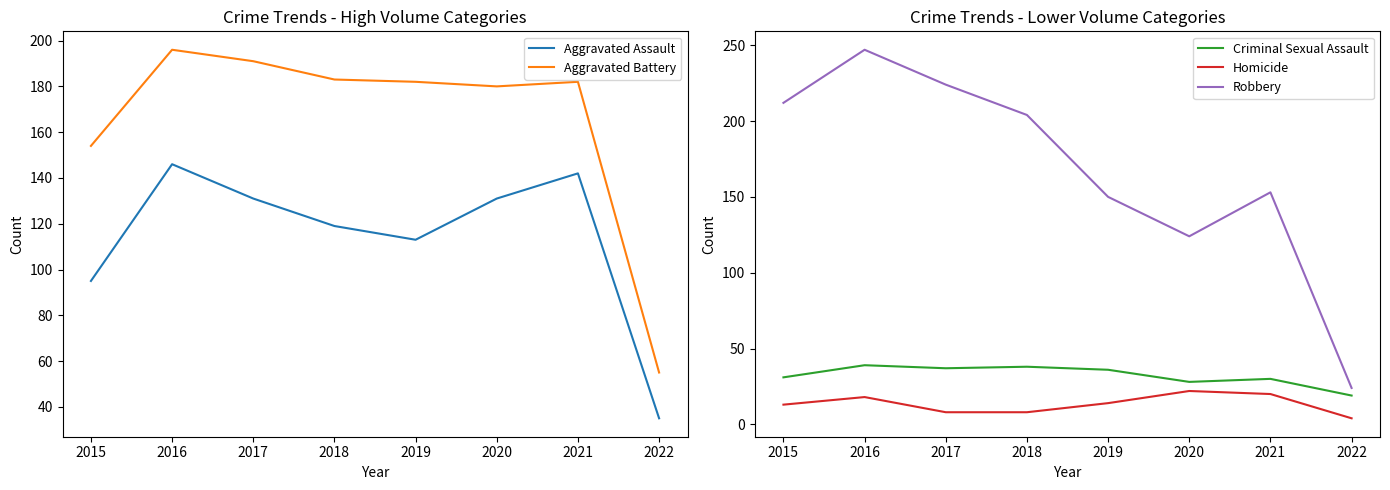

At which category does Robbery reach its first local valley?

2020